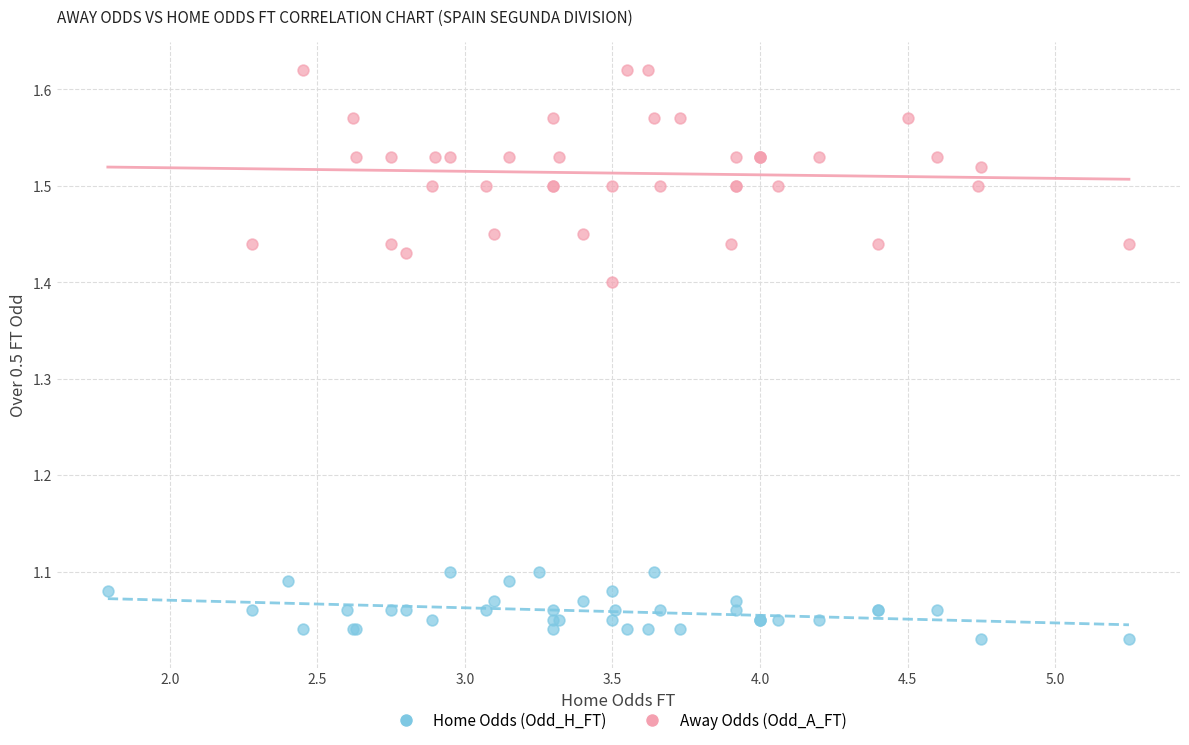

Which series reaches the minimum Y coordinate?

Home Odds (Odd_H_FT)